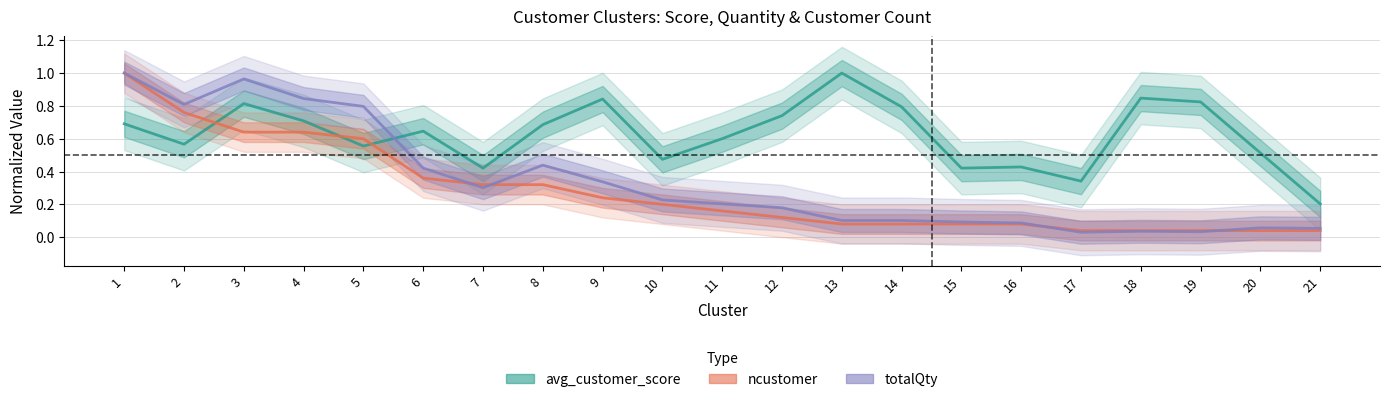

How many categories are shown in the chart?

21